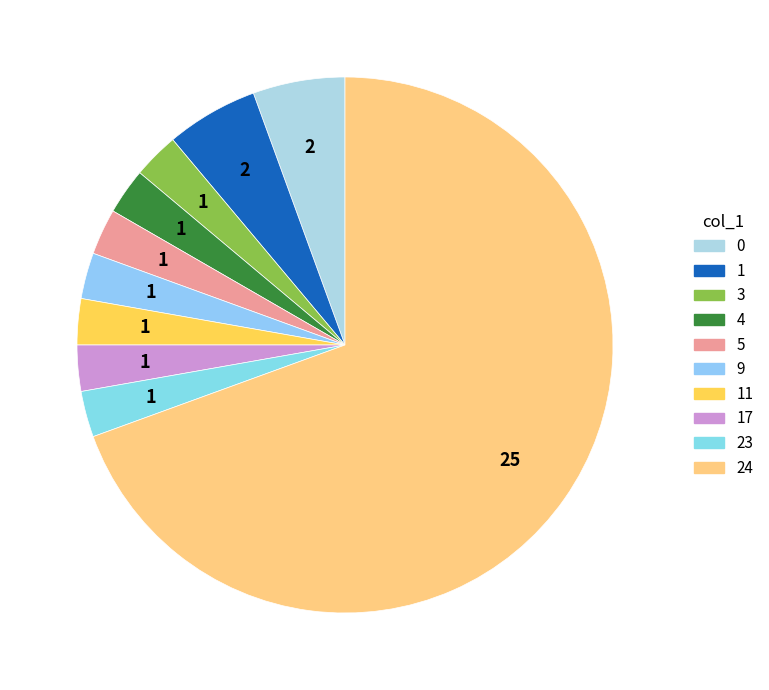

How many slices are in this pie chart?

10